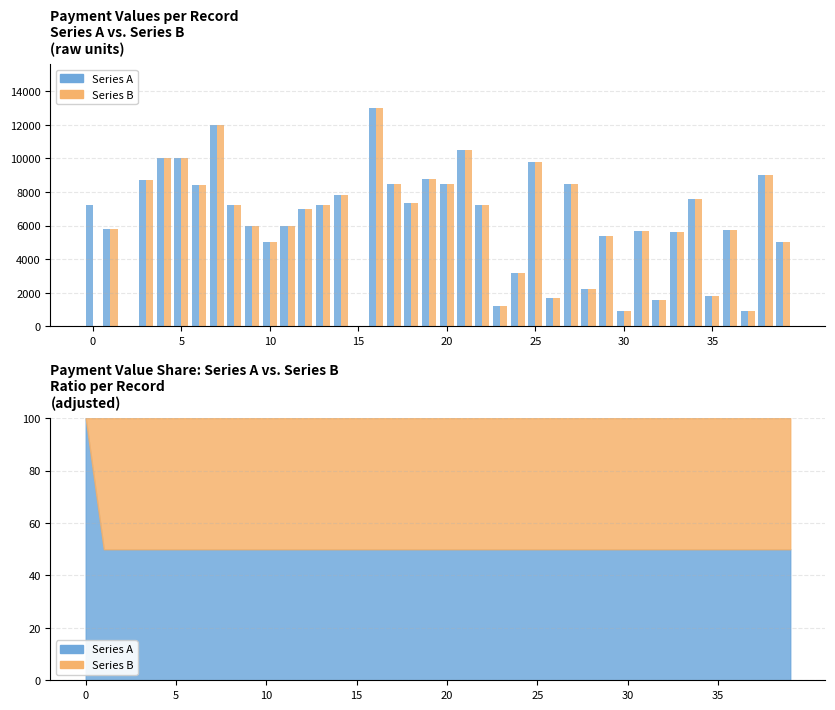

What is the difference between the maximum and minimum values in the Series A series?

13000